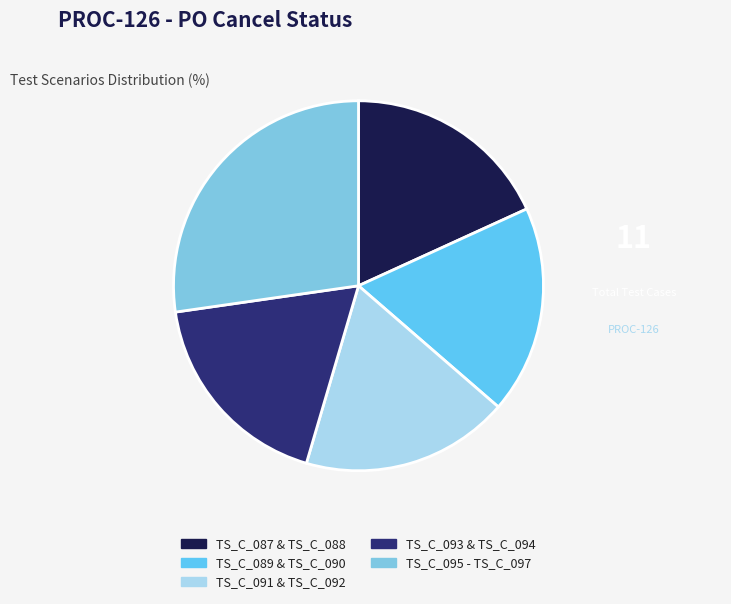

Which category has the smallest portion of the pie?

TS_C_087 & TS_C_088